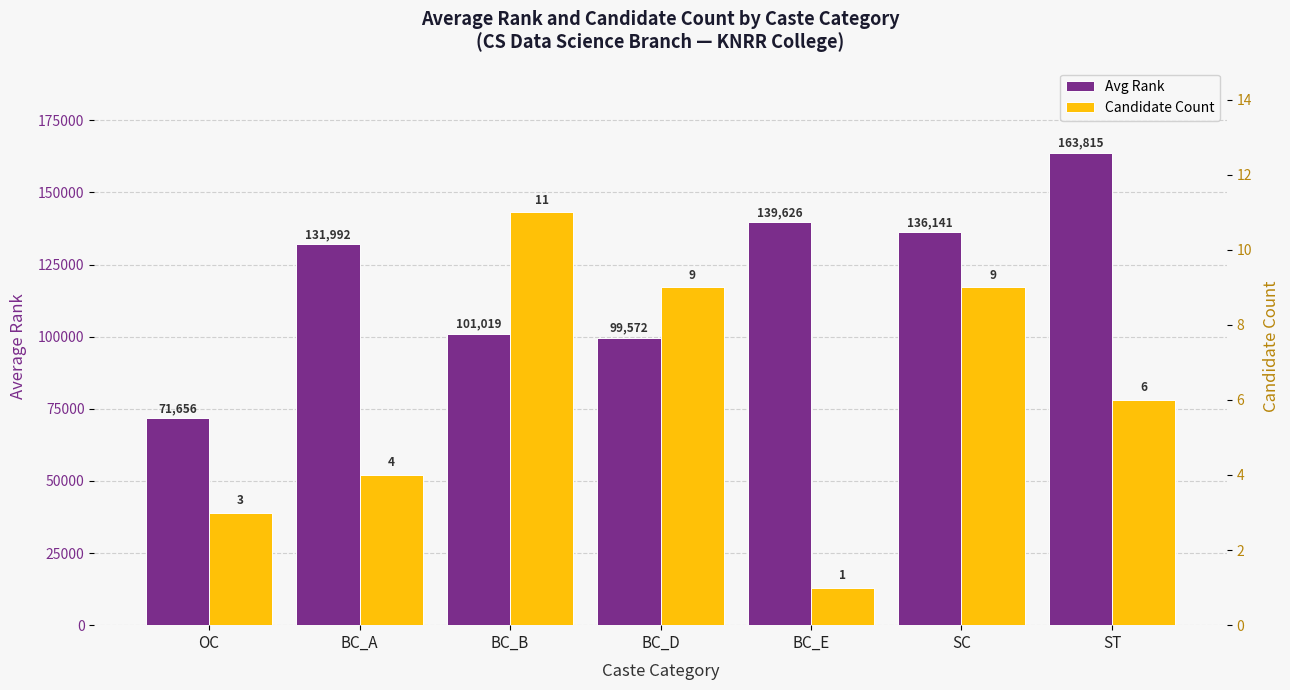

What is the difference between the second highest and minimum values in the Avg Rank series?

67969.5